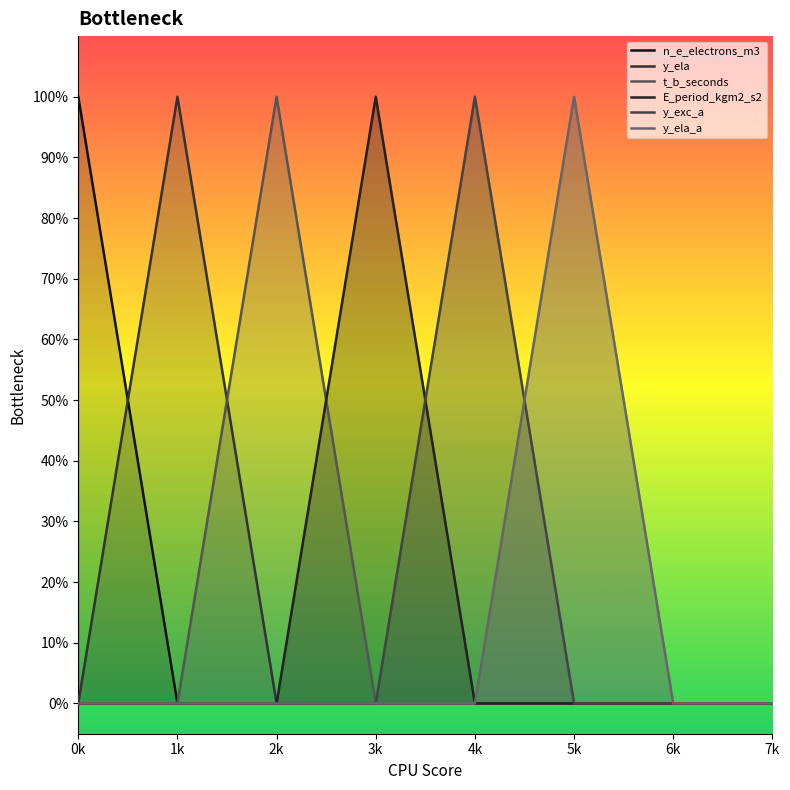

What is the difference between the maximum and second lowest values in the y_ela_a series?

1